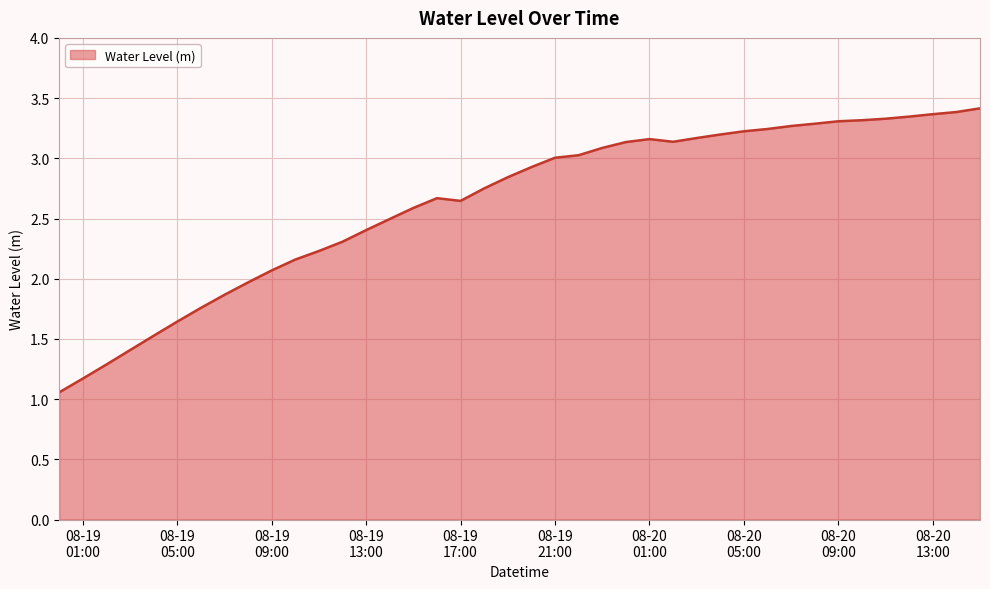

What is the greatest value displayed?

3.4